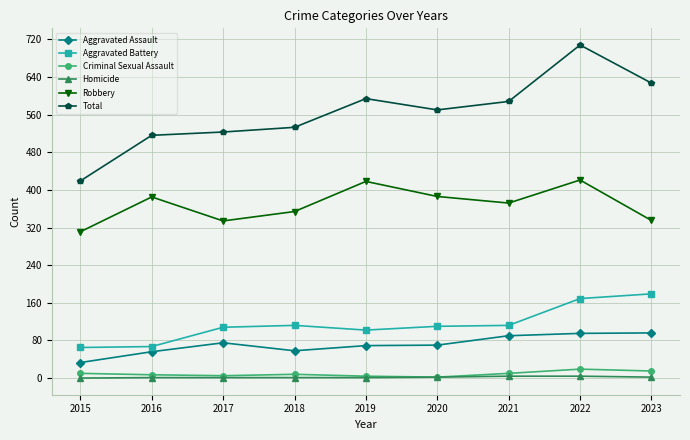

How many values in the Criminal Sexual Assault series are below 8?

4